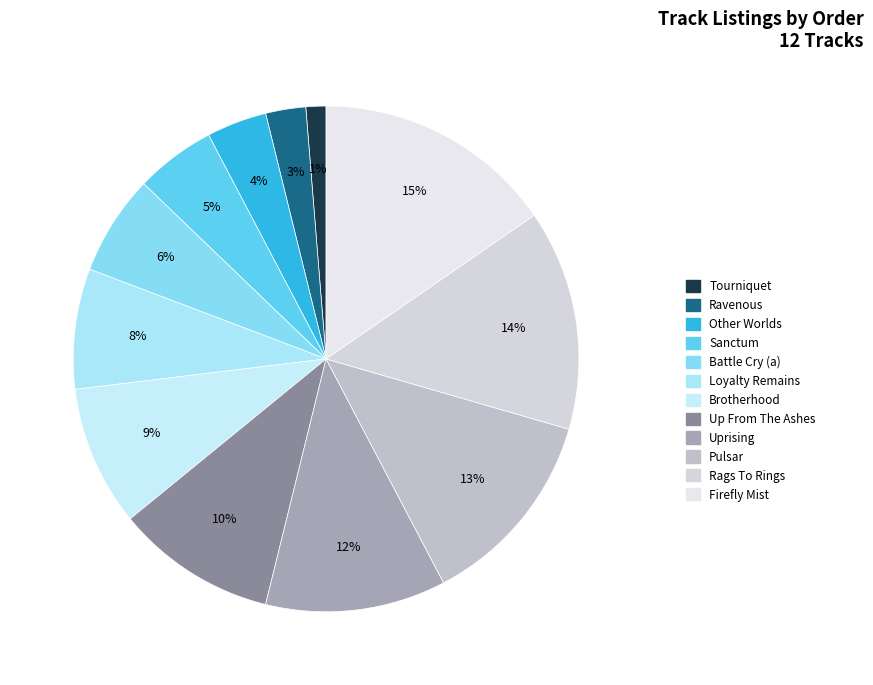

How many segments does this pie chart have?

12